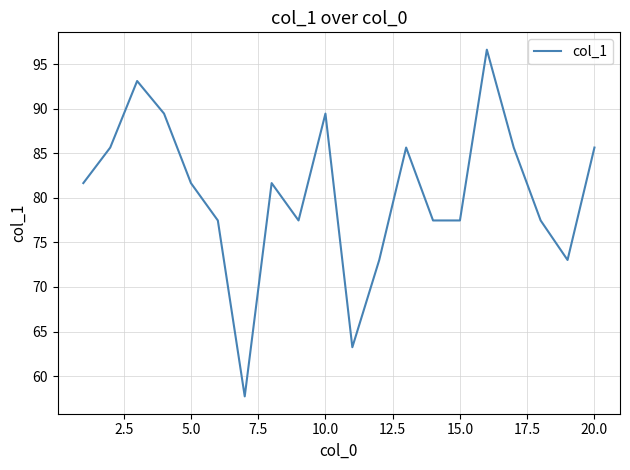

What is the minimum value shown in the chart?

57.7